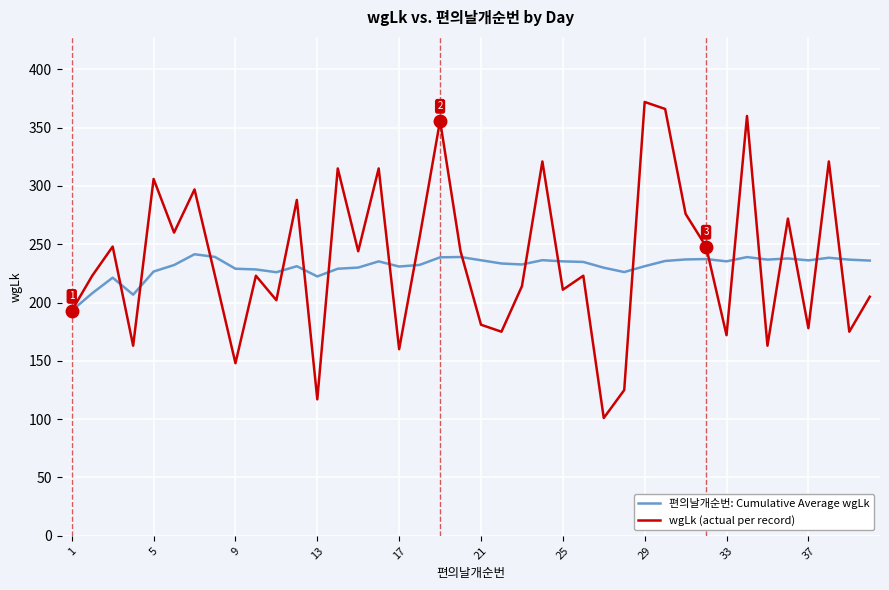

What are all the series names shown in the legend?

편의날개순번: Cumulative Average wgLk, wgLk (actual per record)